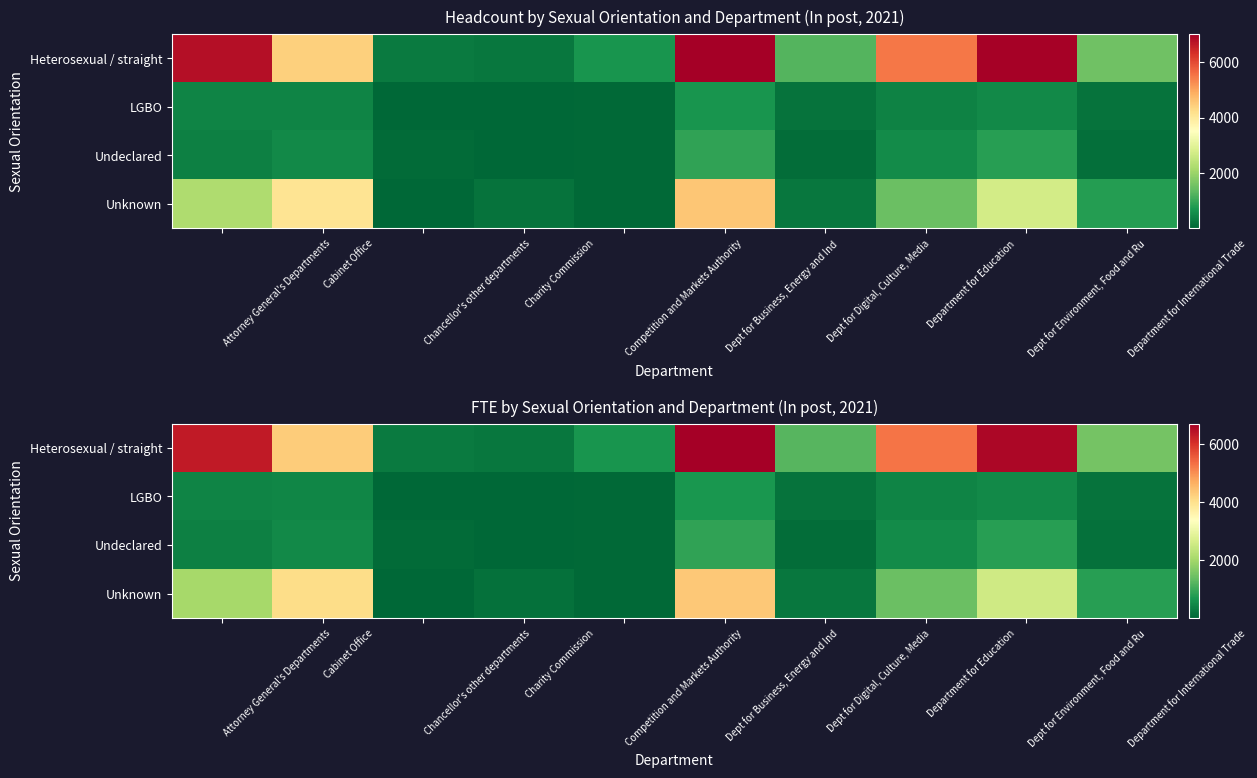

What is the total value across all series at Cabinet Office?

9275